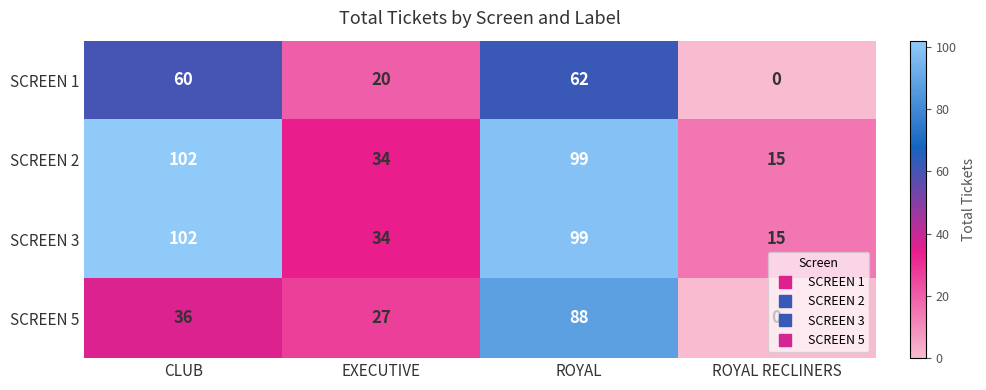

What is the difference between the maximum and minimum values in the SCREEN 2 series?

87